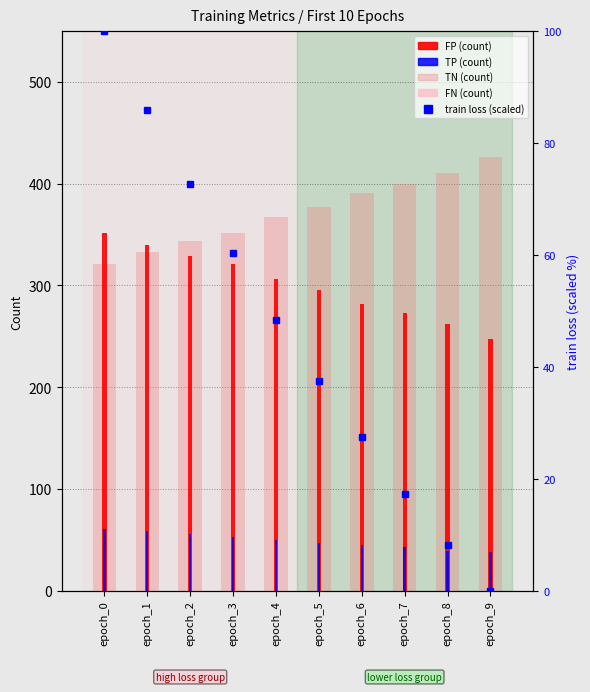

What is the difference between the FN values at epoch_5 and epoch_3?

6.0